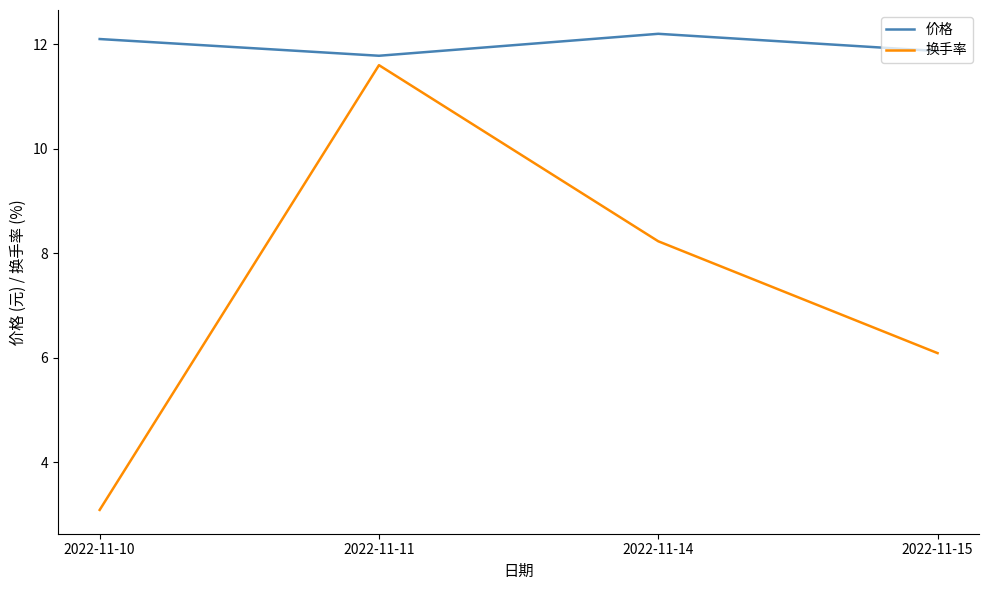

Read the 价格 value at 2022-11-14.

12.2